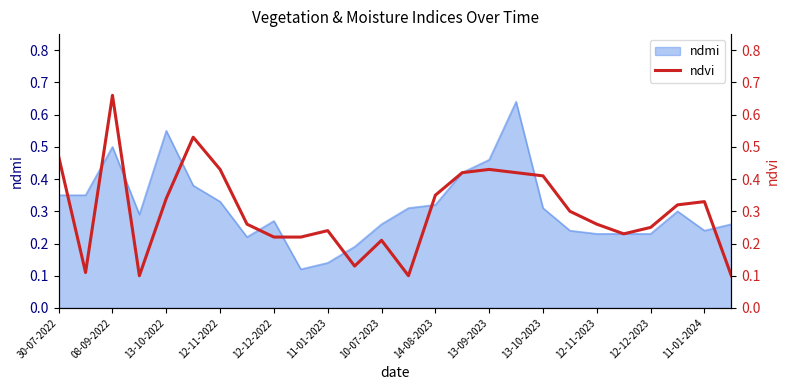

What is the smallest value displayed?

0.1